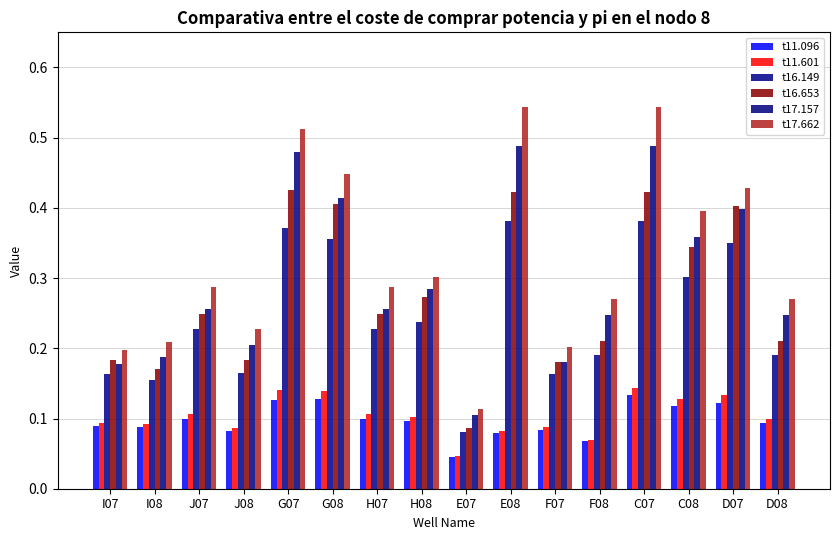

Does the chart contain stacked bars?

No